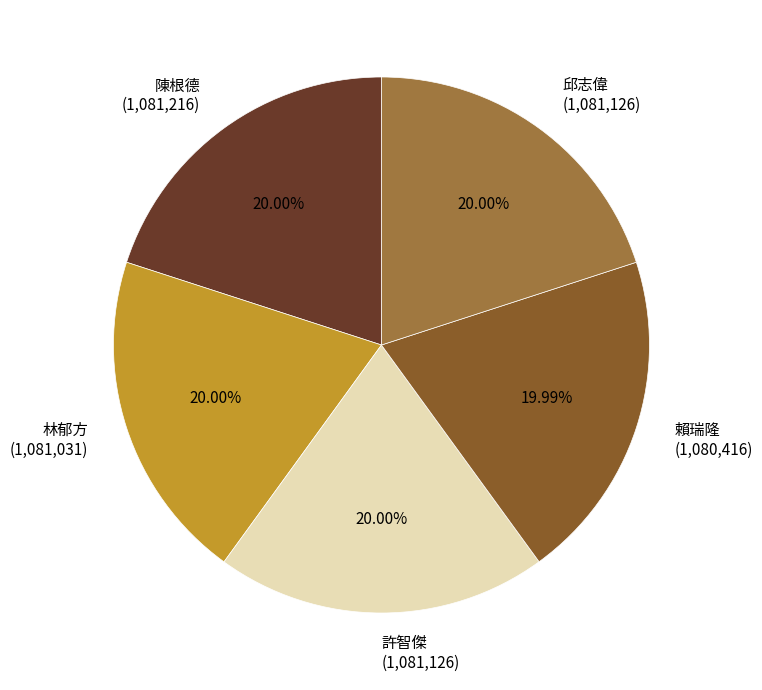

What percentage do 陳根德 and 林郁方 together represent?

40.0%